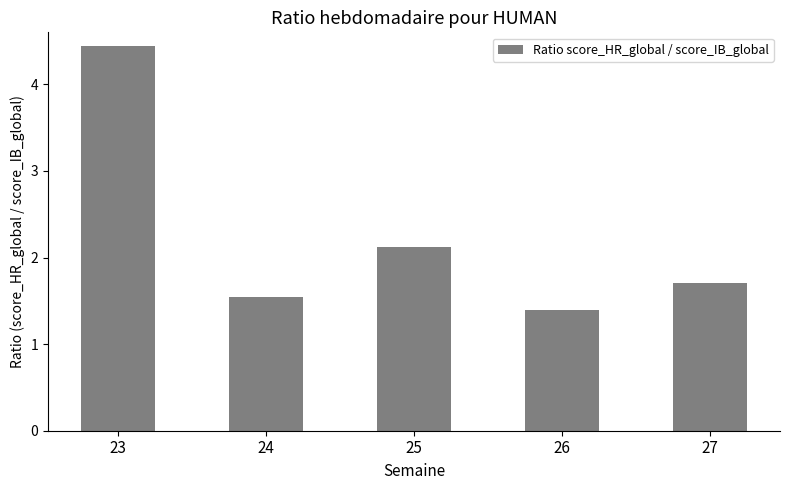

The chart shows a value of 3.7 at 25. True or false?

False